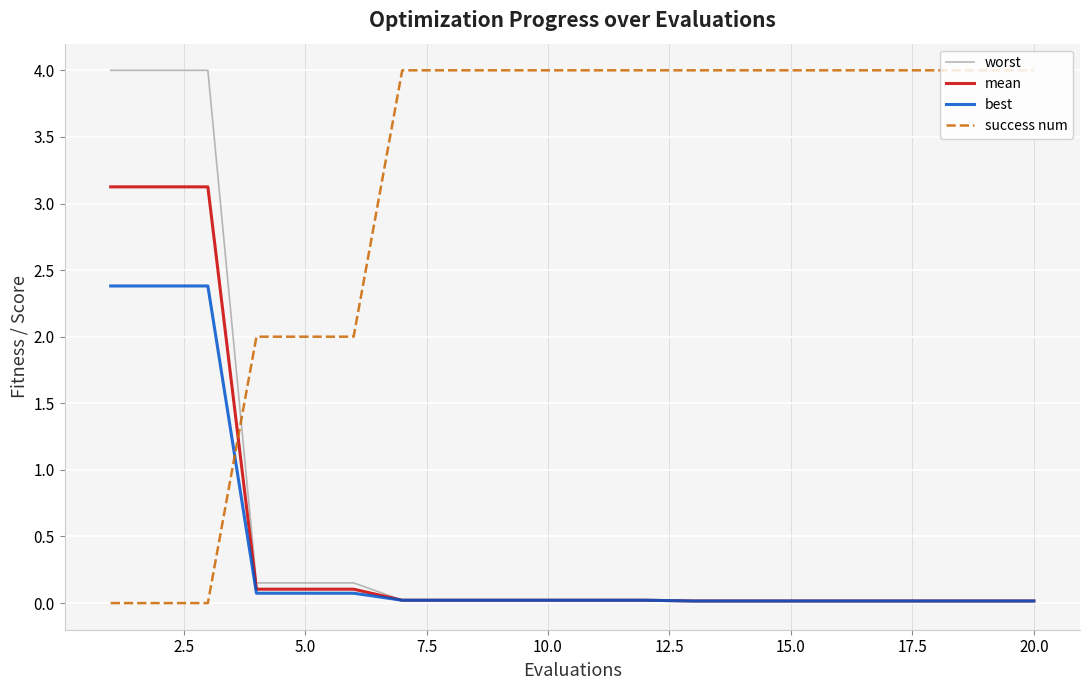

After their last crossing, which series has the higher values: success num or best?

success num